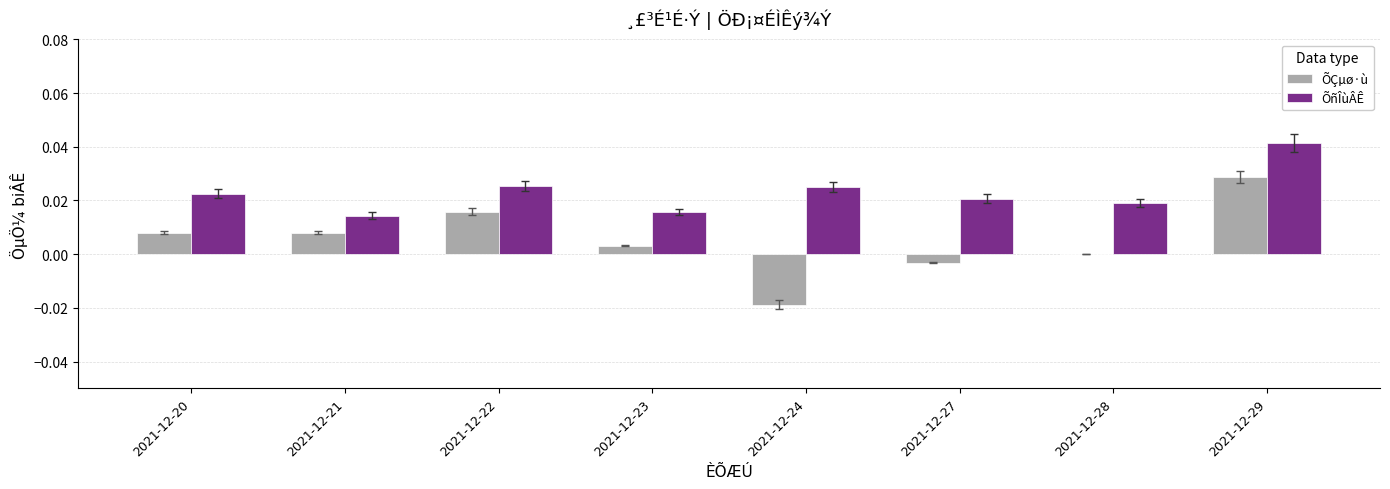

How many series are shown in this chart?

2